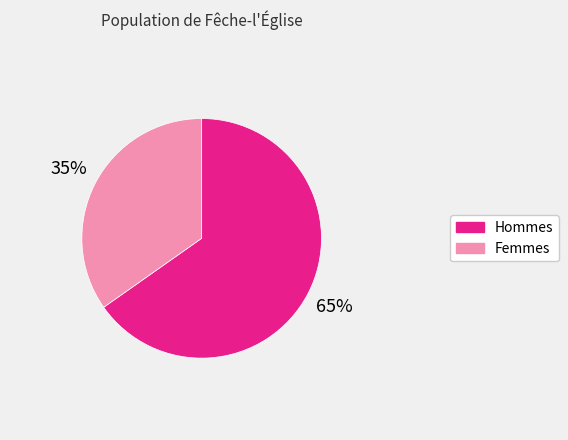

To the nearest percent, what is the difference between the largest and smallest slice percentages?

30%